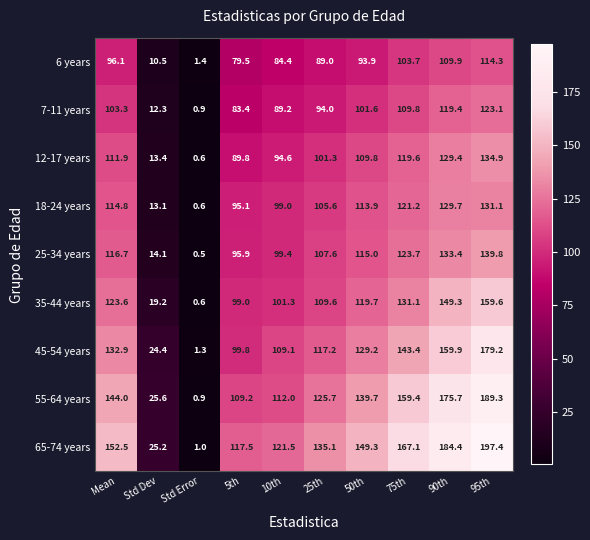

At which label is 55-64 years closest to 95?

5th